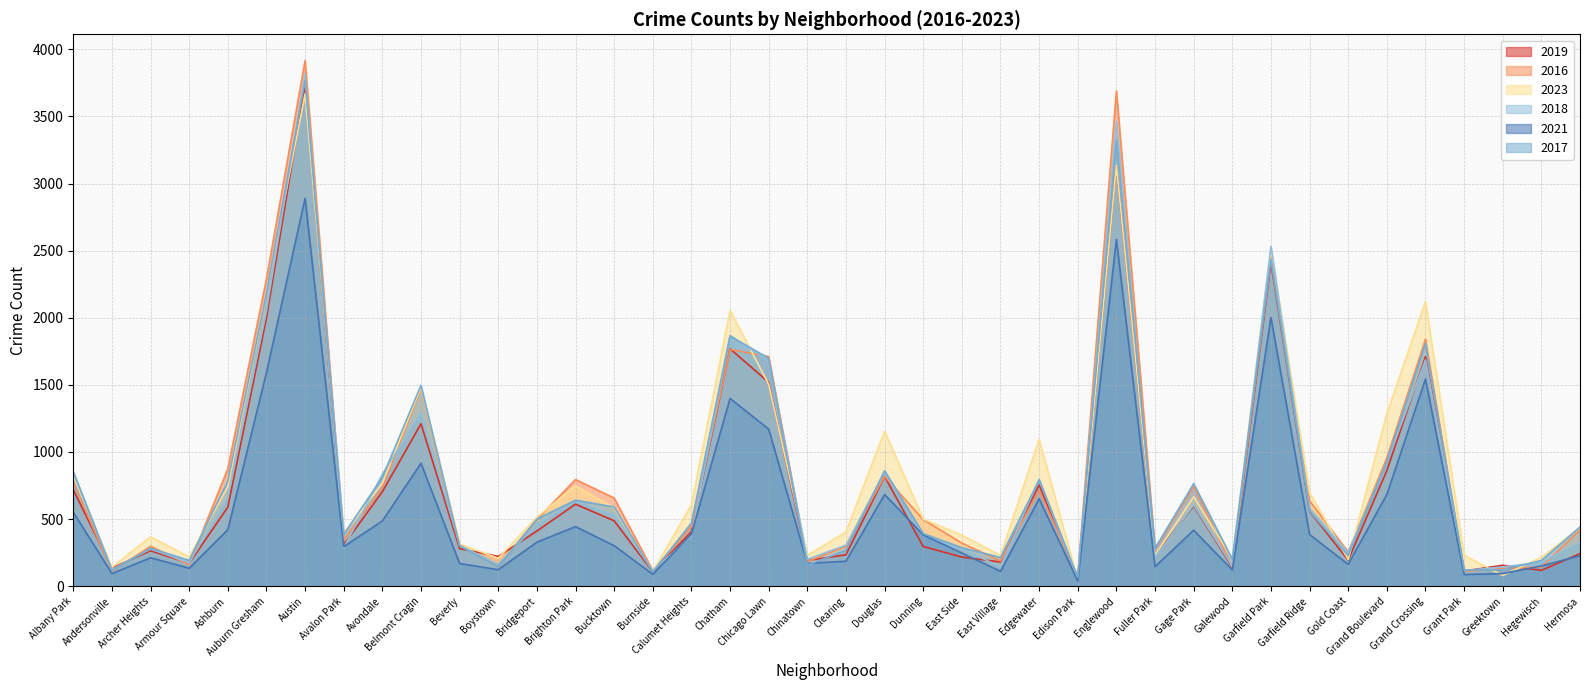

True or false: 2016 and 2019 intersect in this chart.

True